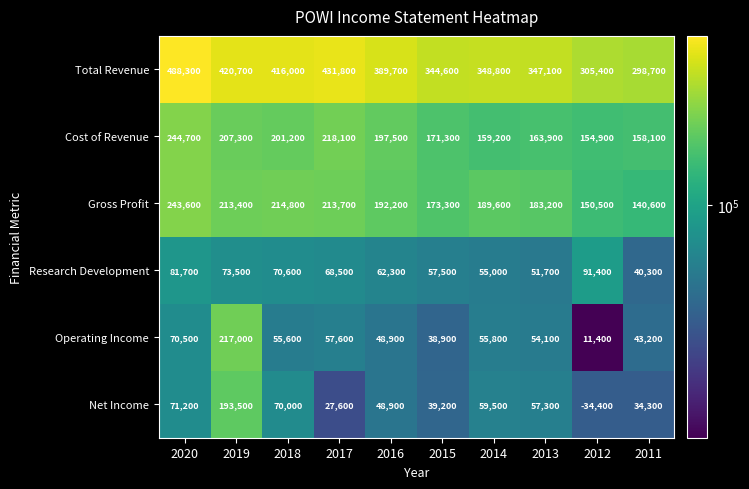

Is the value of Research Development at 2017 greater than the value of Total Revenue at 2012?

No